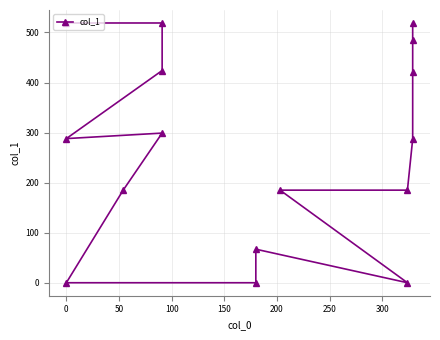

What is the sum of all values?

4384